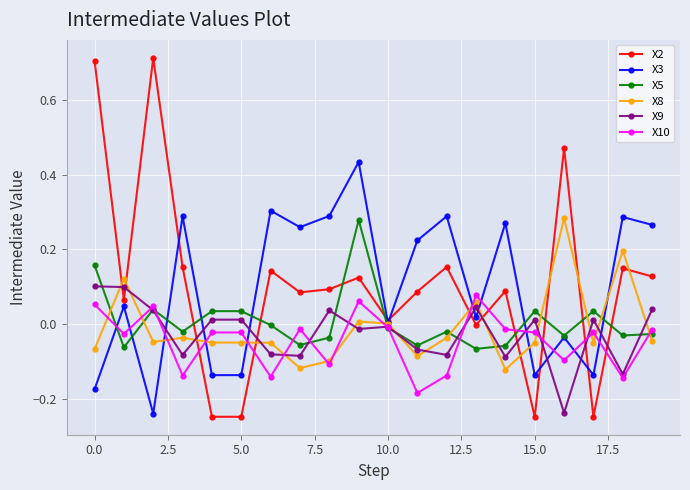

After their last crossing, which series has the higher values: X3 or X10?

X3